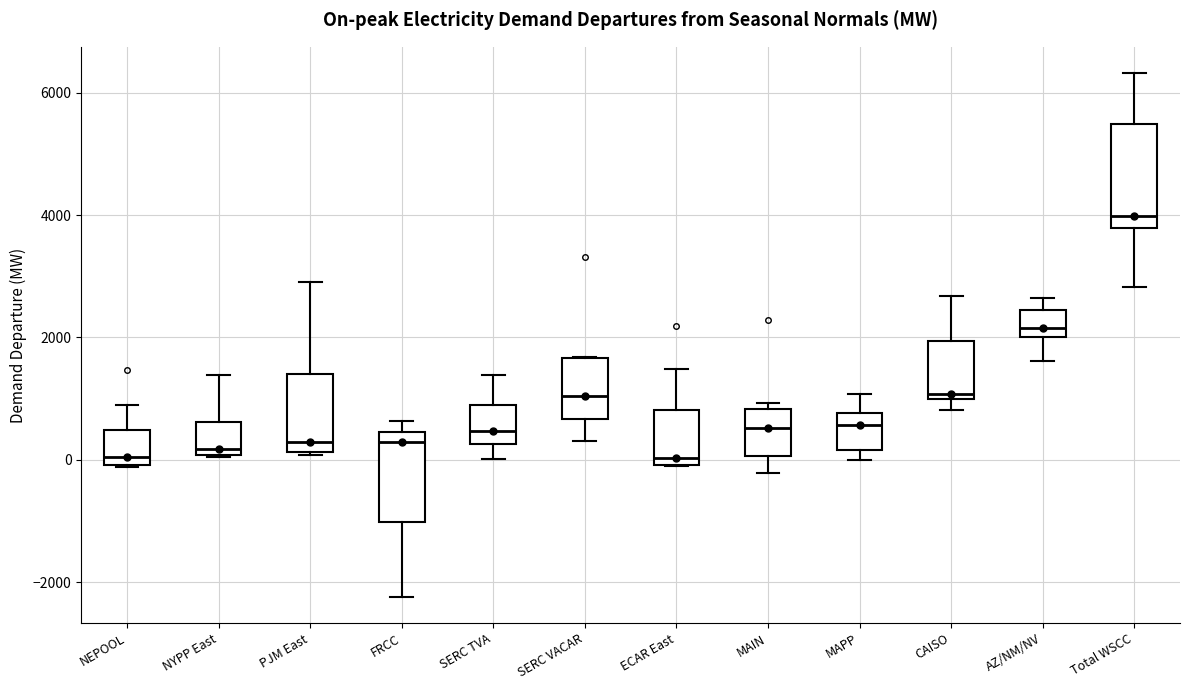

Reading left to right, read every box against the y-axis: the position of its median line, the range the box covers, and the ends of its whiskers. The values are not printed on the chart, so give them approximately, as read against the axis.

NEPOOL: median 0 (just above the box's lower edge), box 0 to 400, whiskers -200 to 800
NYPP East: median 200, box 0 to 600, whiskers 0 to 1400
PJM East: median 200 (just above the box's lower edge), box 200 to 1400, whiskers 0 to 3000
FRCC: median 200, box -1000 to 400, whiskers -2200 to 600
SERC TVA: median 400, box 200 to 1000, whiskers 0 to 1400
SERC VACAR: median 1000, box 600 to 1600, whiskers 400 to 1600
ECAR East: median 0 (just above the box's lower edge), box 0 to 800, whiskers 0 to 1400
MAIN: median 600, box 0 to 800, whiskers -200 to 1000
MAPP: median 600, box 200 to 800, whiskers 0 to 1000
CAISO: median 1000 (just above the box's lower edge), box 1000 to 2000, whiskers 800 to 2600
AZ/NM/NV: median 2200, box 2000 to 2400, whiskers 1600 to 2600
Total WSCC: median 4000, box 3800 to 5400, whiskers 2800 to 6400